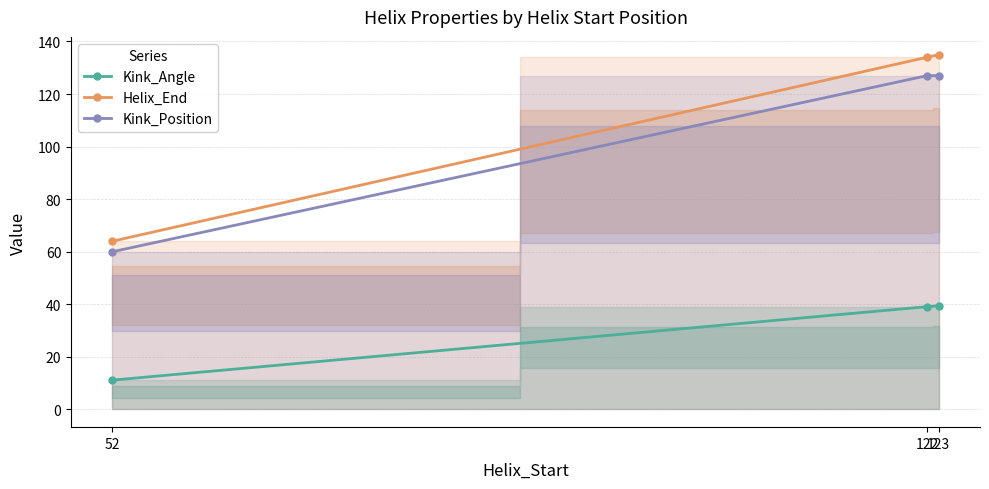

What is the spread (max minus min) of values at 122?

94.9